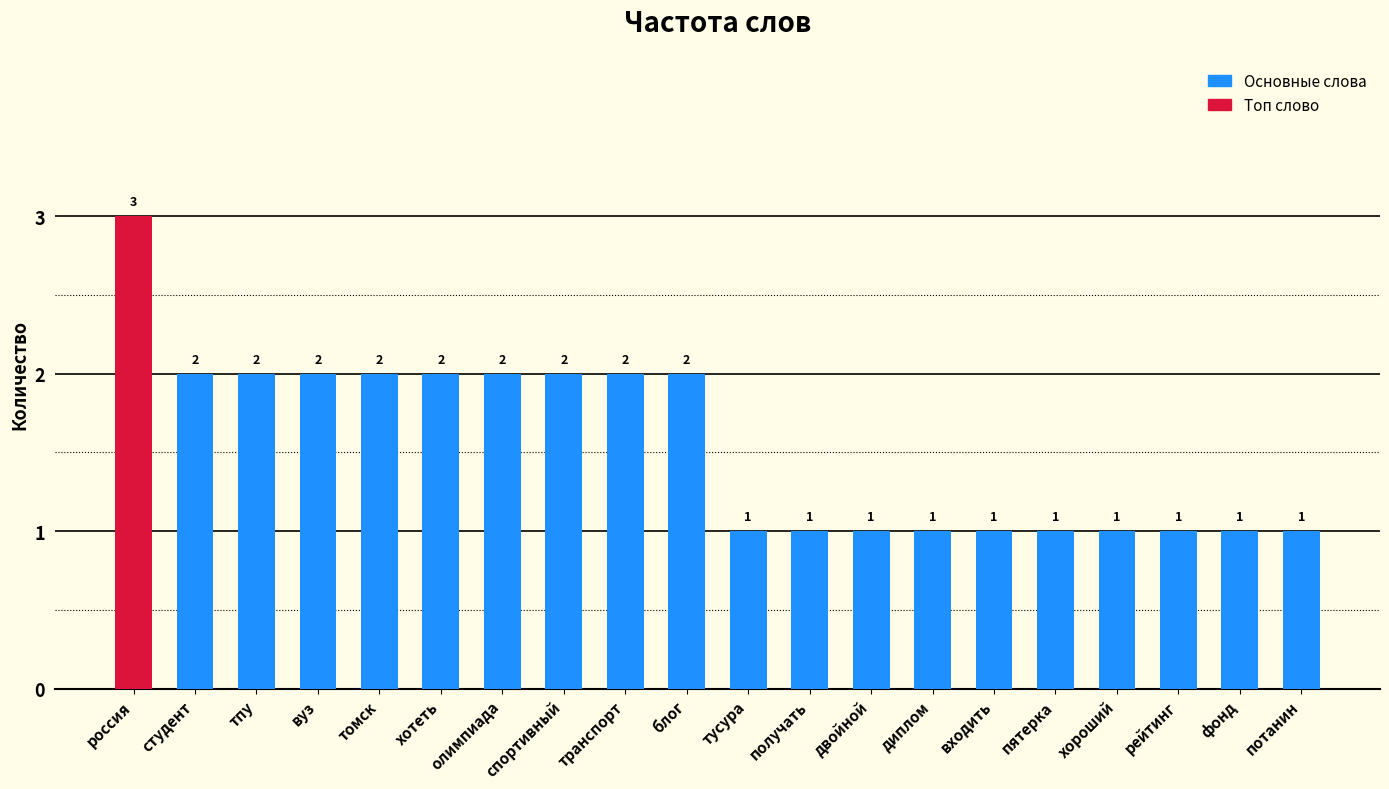

The chart shows a value of 4 at тпу. True or false?

False